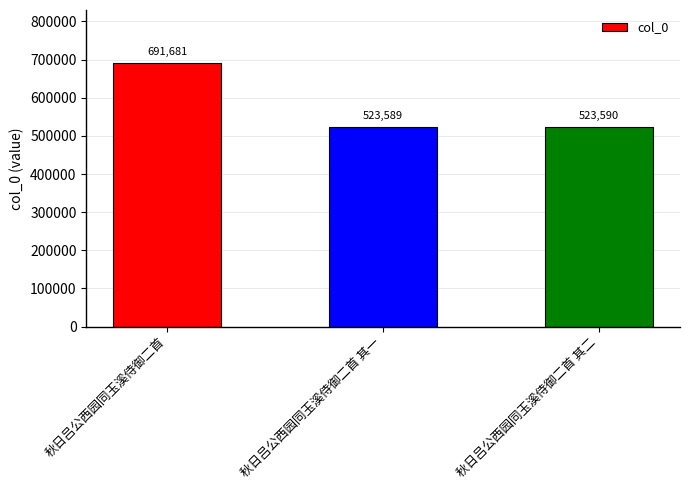

What is the difference between the maximum and minimum values?

168092